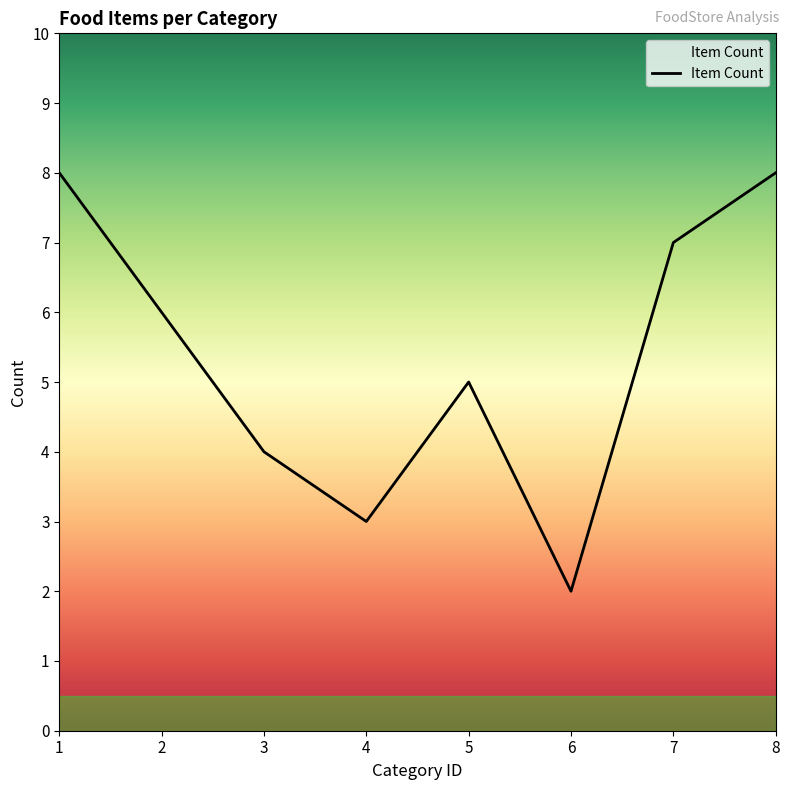

What is the change in value from 1 to 6?

-6